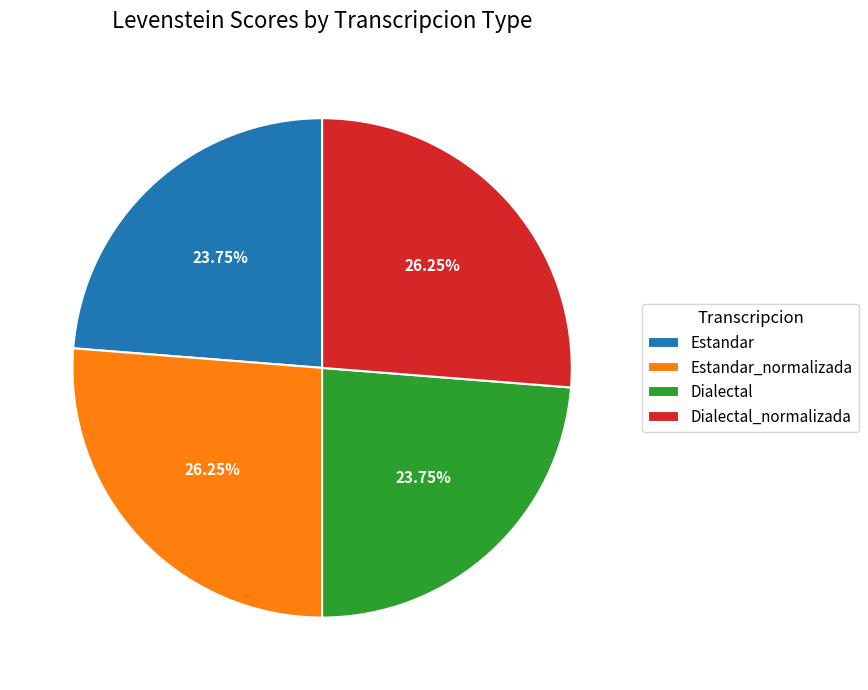

Does Estandar account for over 50% of the chart?

No